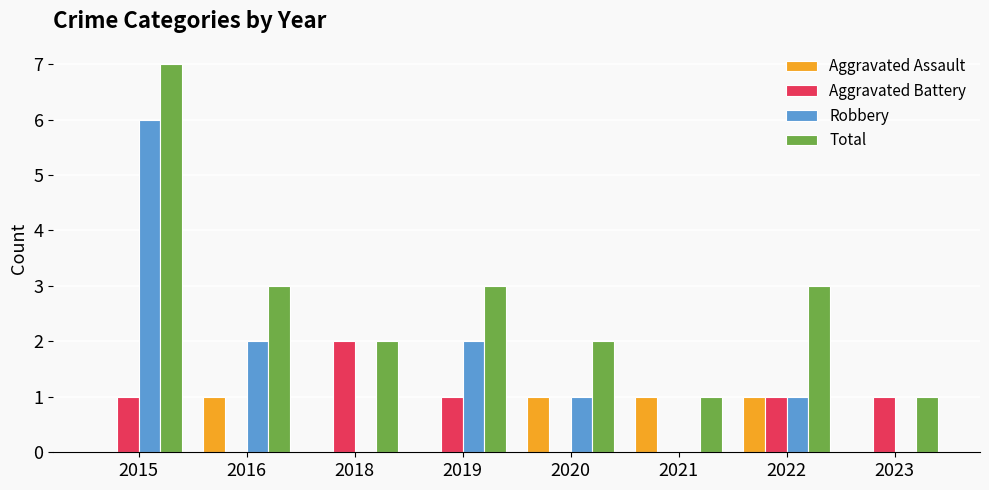

What is the spread (max minus min) of values at 2023?

1